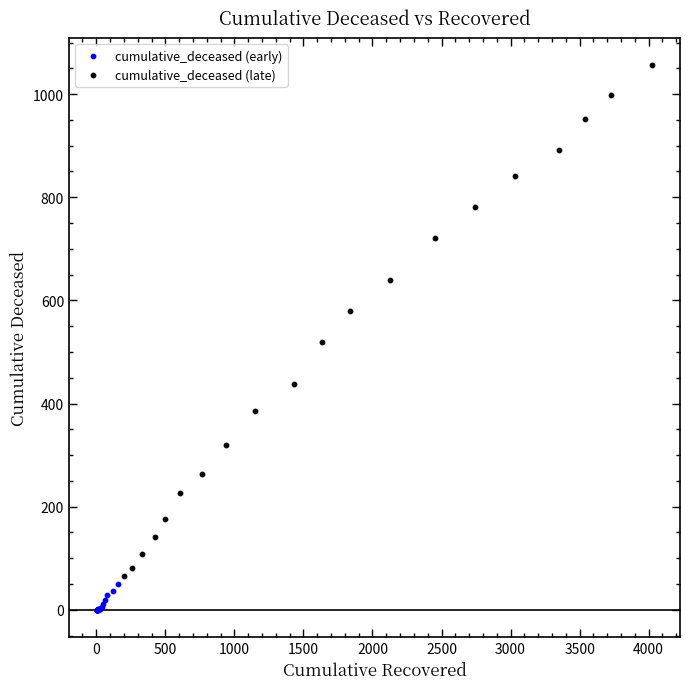

Which series reaches the maximum Y coordinate?

cumulative_deceased (late)